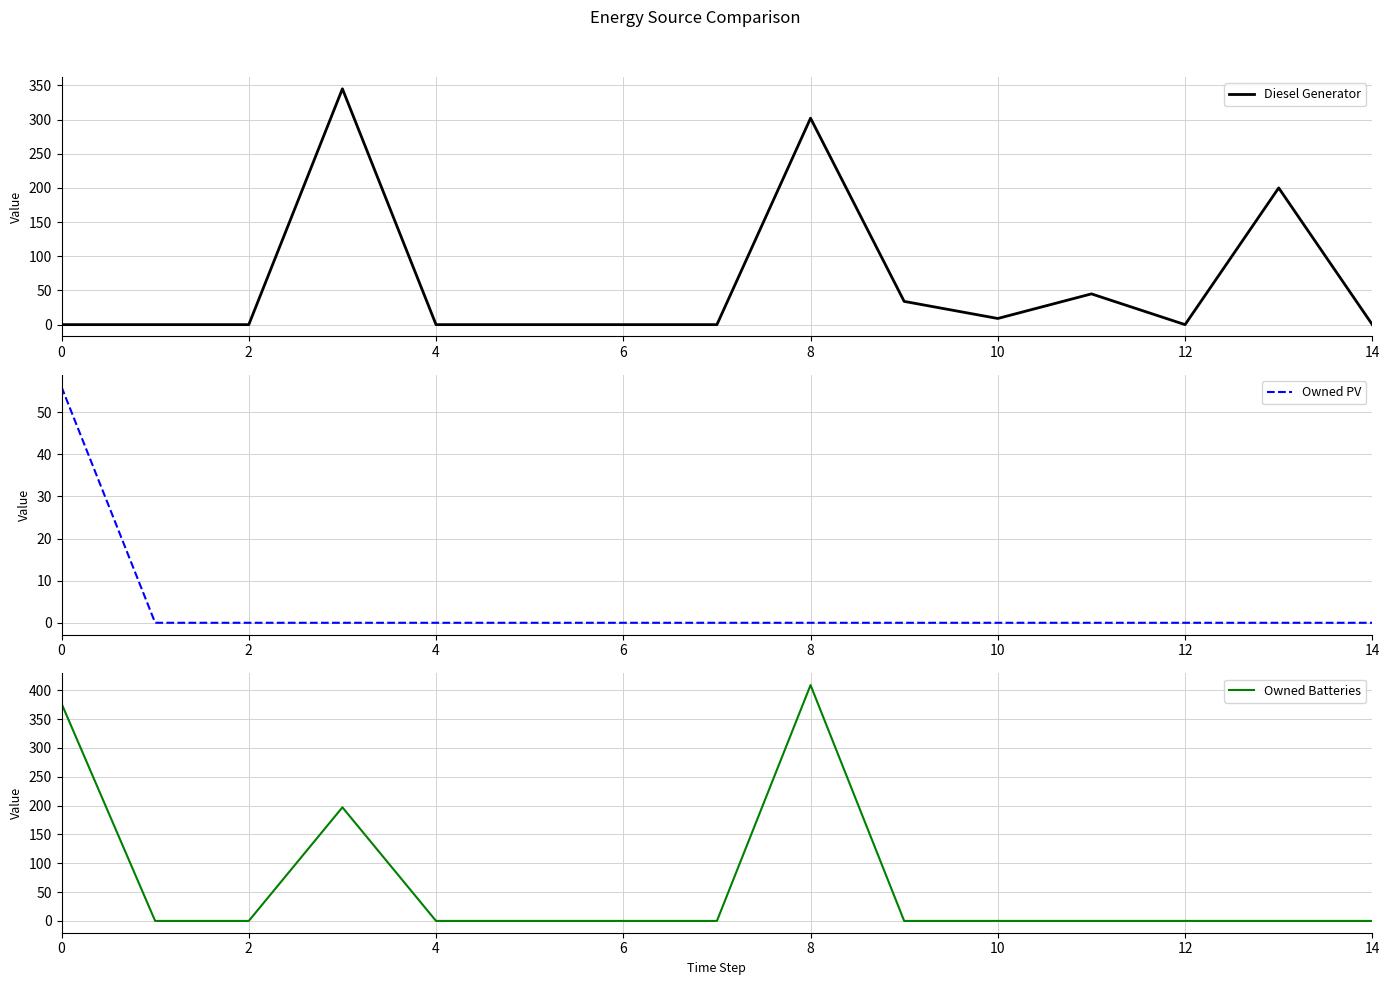

Reading left to right, extract all data points from this chart.

Diesel Generator: 0	0	0	345	0	0	0	0	302	34	9	45	0	200	0
Owned PV: 56	0	0	0	0	0	0	0	0	0	0	0	0	0	0
Owned Batteries: 377	0	0	197	0	0	0	0	409	0	0	0	0	0	0